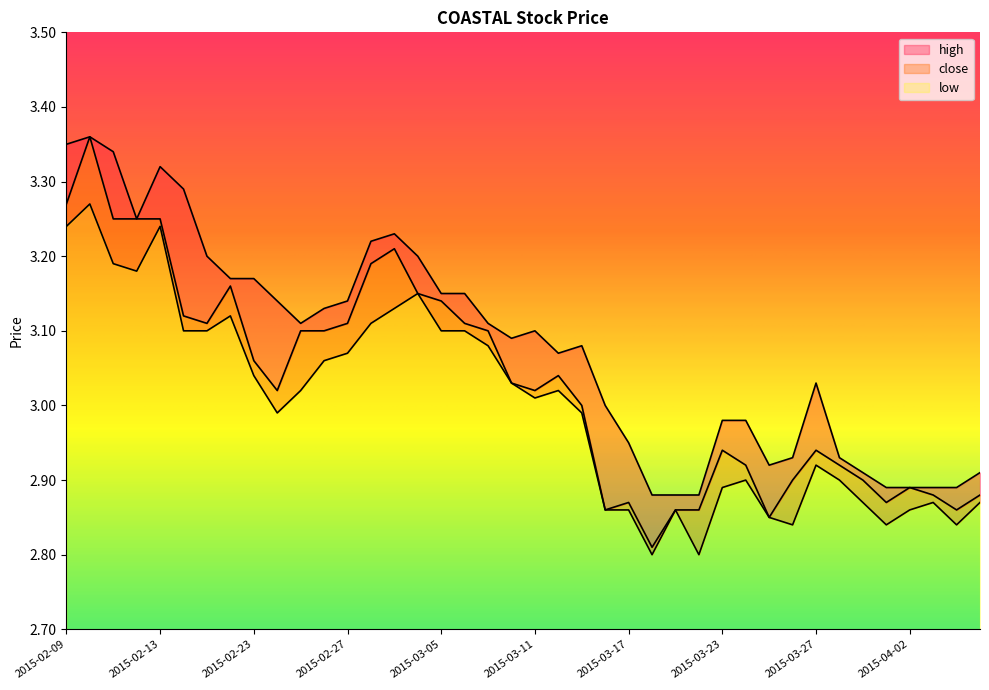

Is it true that low equals 1.9 at 2015-03-25?

False